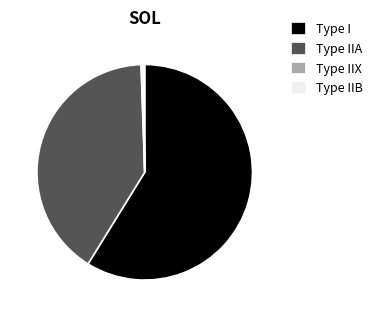

Is the sum of Type IIA and Type IIX greater than half?

No